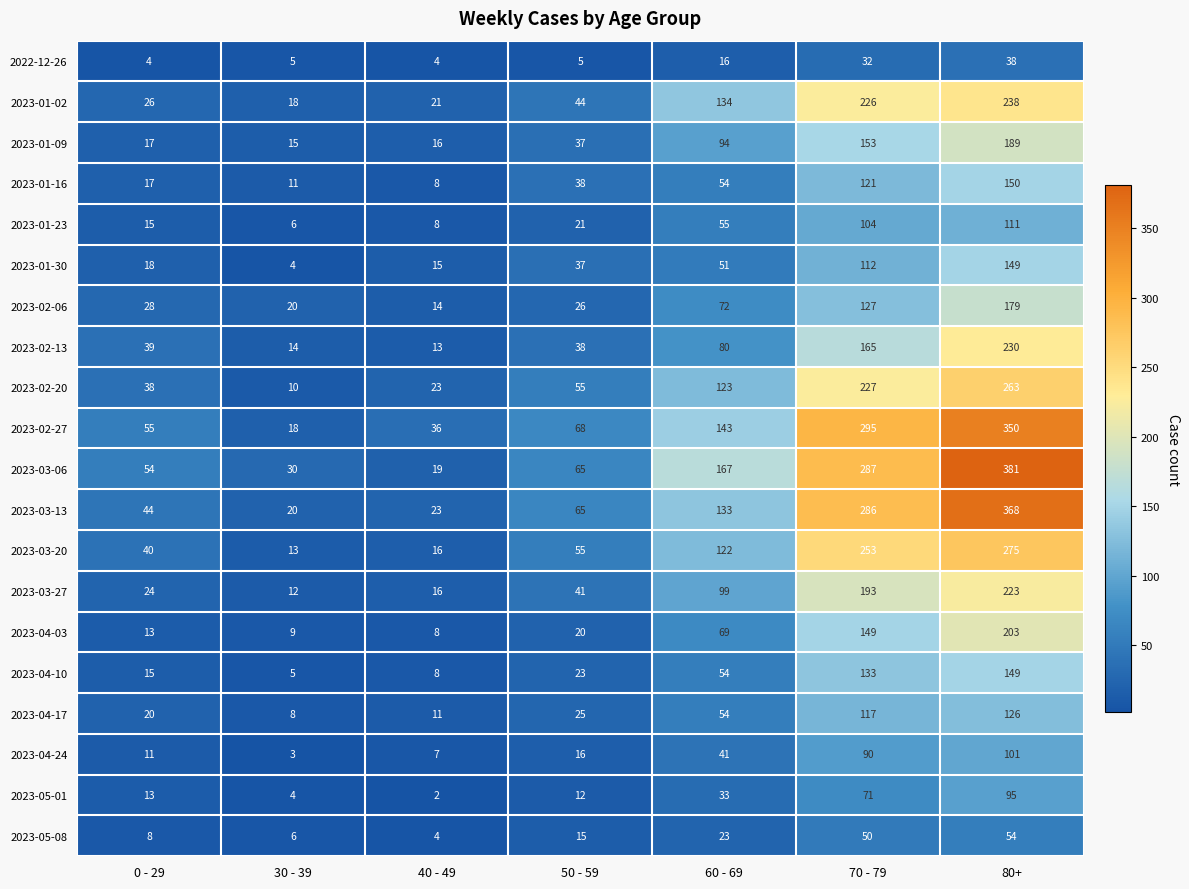

Count the number of data series in this chart.

20